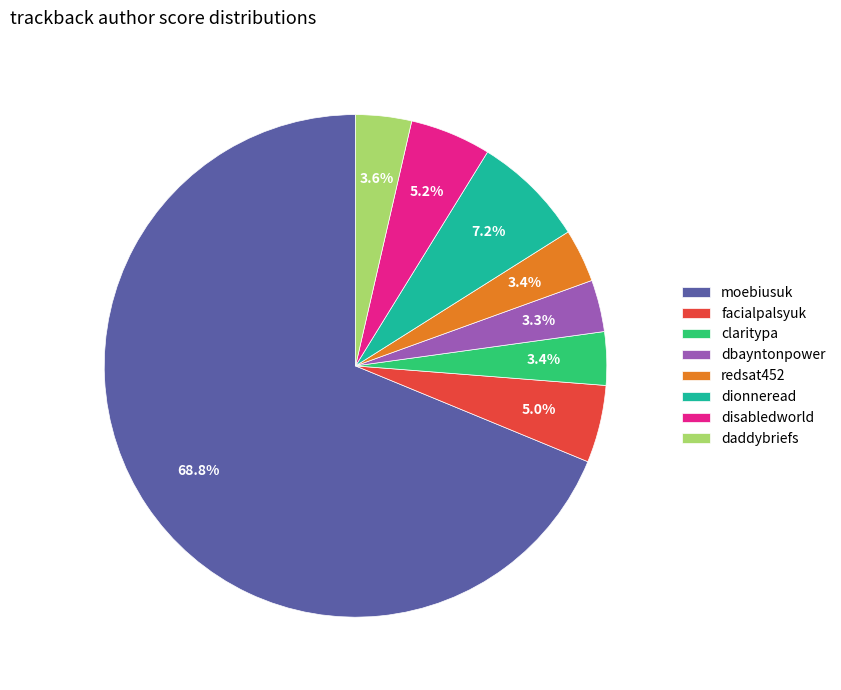

What is the ratio of the value at daddybriefs to the value at dionneread?

0.5